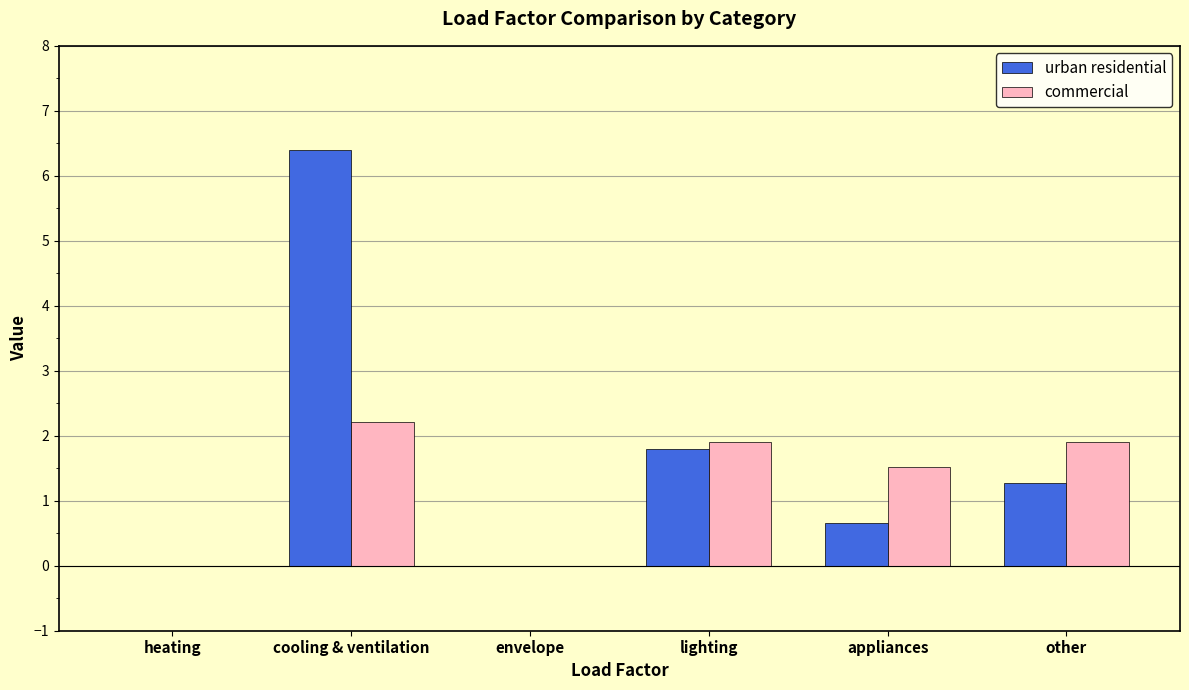

Count the commercial values in the range 0 to 1.

2